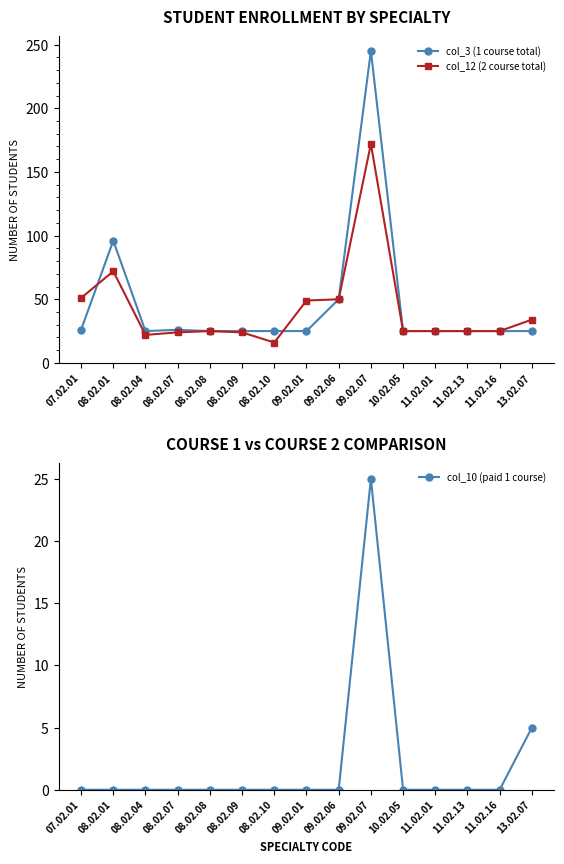

True or false: col_3 (1 course total) and col_10 (paid 1 course) cross at least once.

False